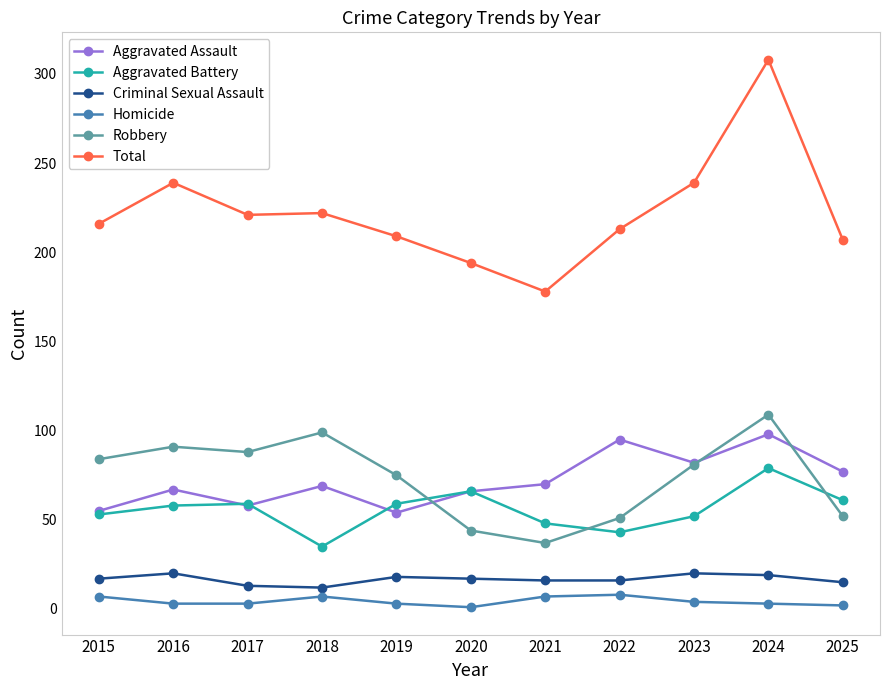

True or false: Criminal Sexual Assault and Aggravated Battery cross at least once.

False